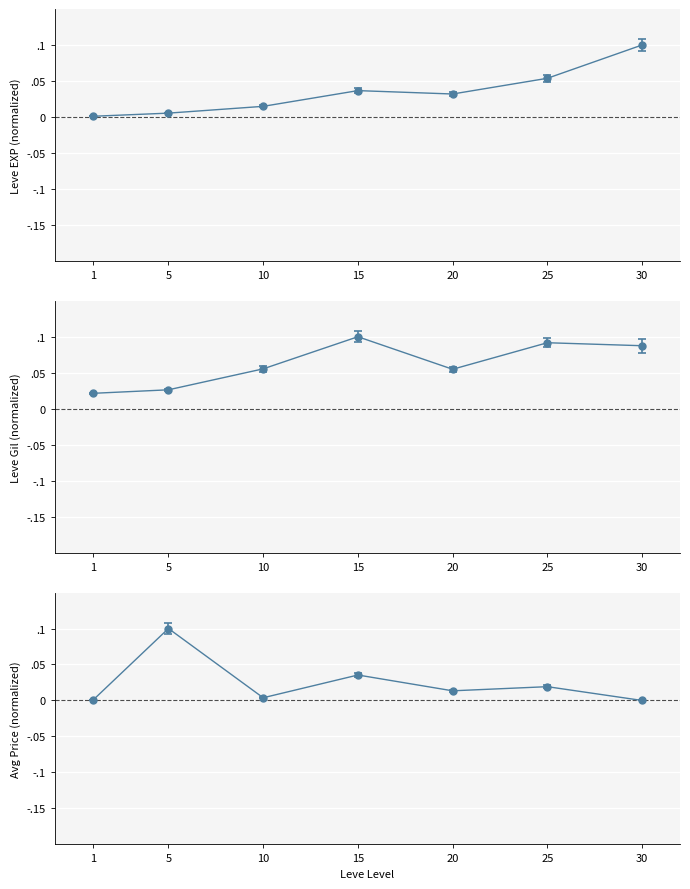

How many times do currentAveragePrice and Leve EXP cross each other?

2